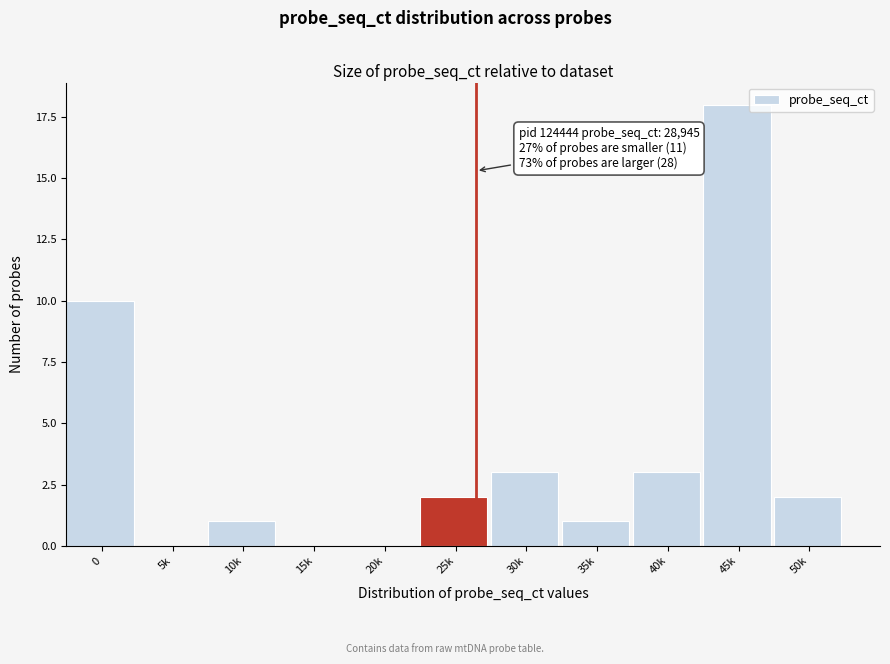

Reading left to right, list all the values displayed in this chart.

0=10	5k=0	10k=1	15k=0	20k=0	25k=2	30k=3	35k=1	40k=3	45k=18	50k=2